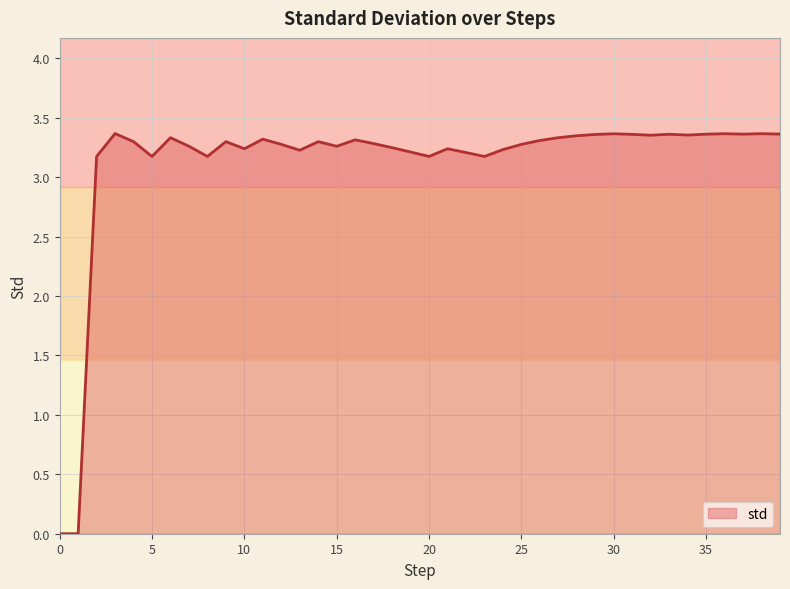

How many distinct data groups are displayed?

1